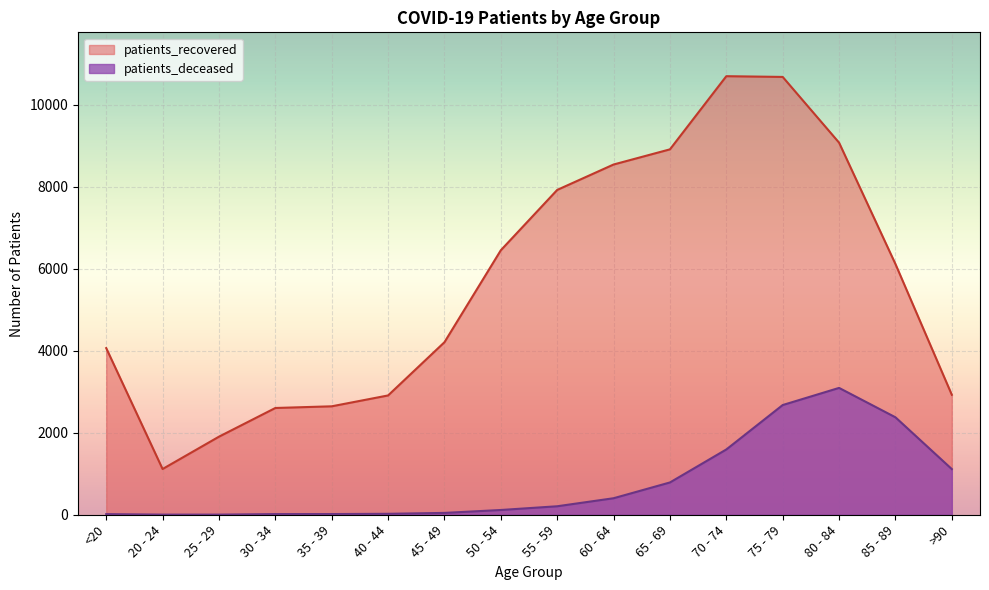

What are all the series names shown in the legend?

patients_recovered, patients_deceased